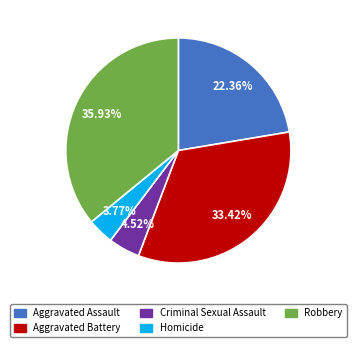

Which category has the smallest portion of the pie?

Homicide